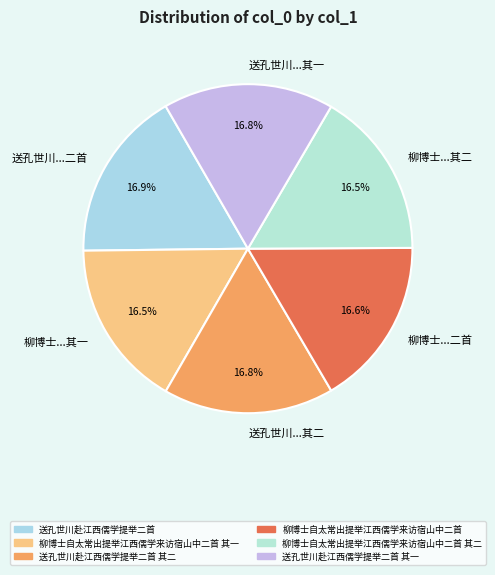

Does any single category account for the majority?

No